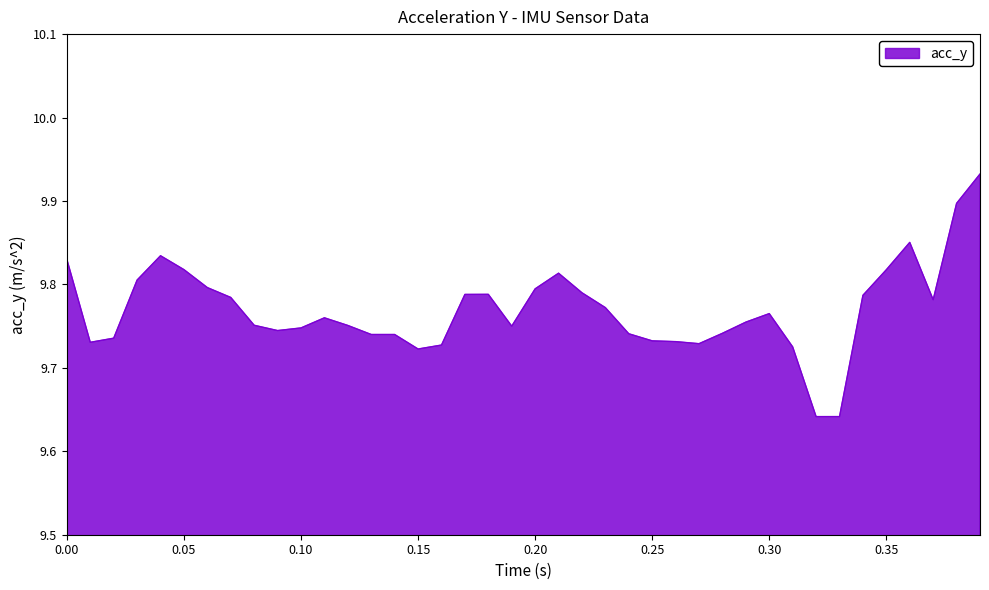

How many lines are shown in the chart?

1